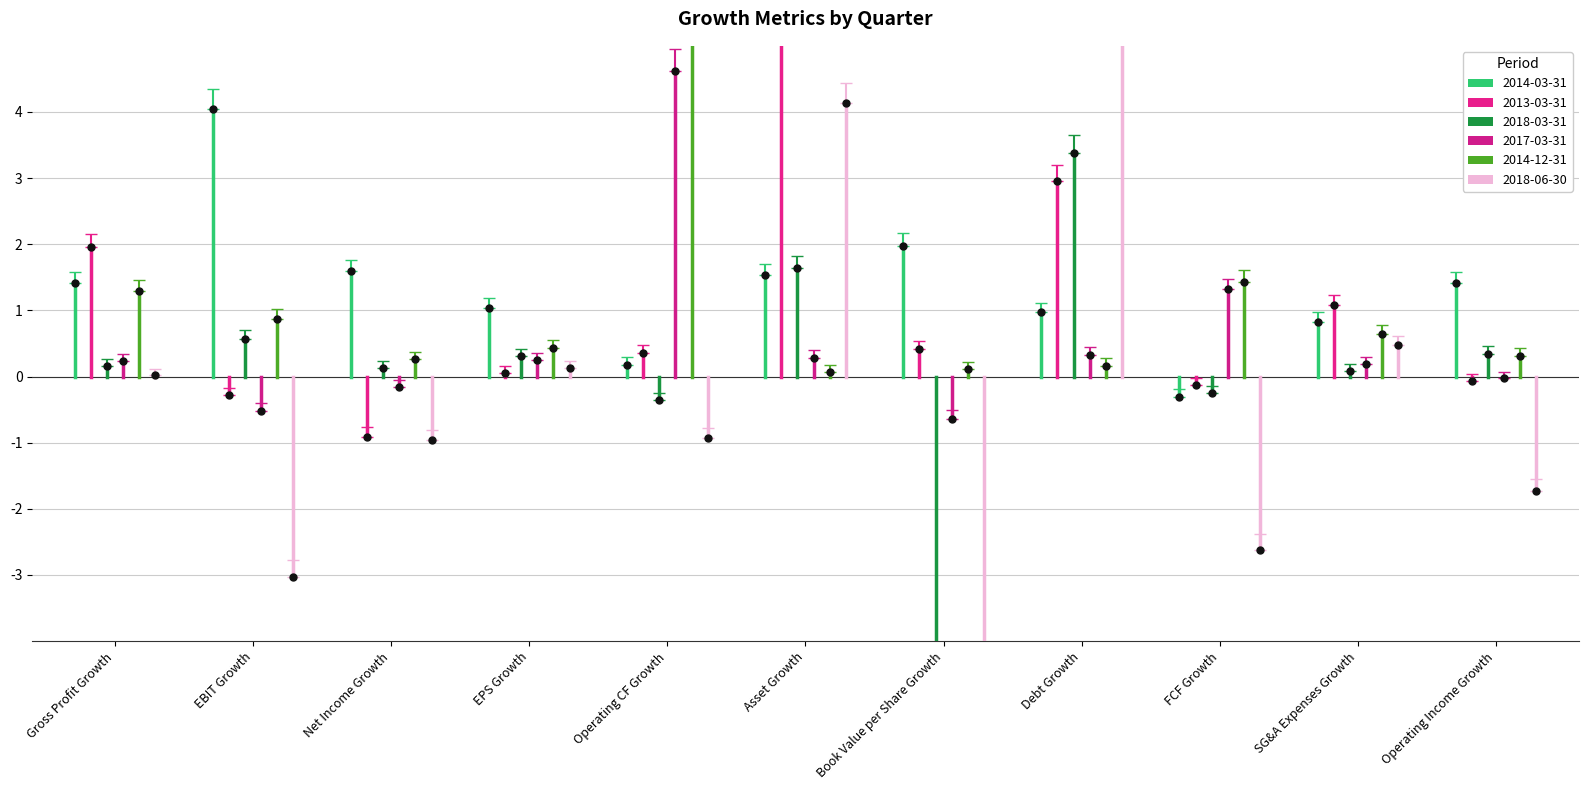

Which series changed the most between FCF Growth and SG&A Expenses Growth?

2018-06-30